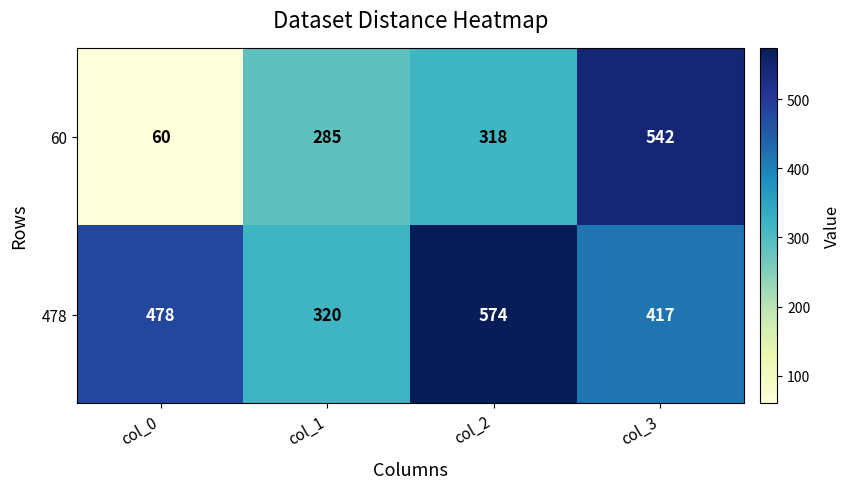

What is the approximate value of 478 at col_0, to the nearest 5?

480